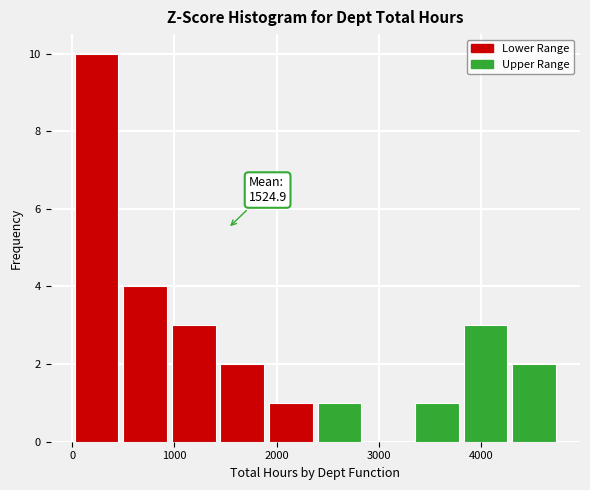

Over which range of the x-axis is the bar tallest?

0 to 500